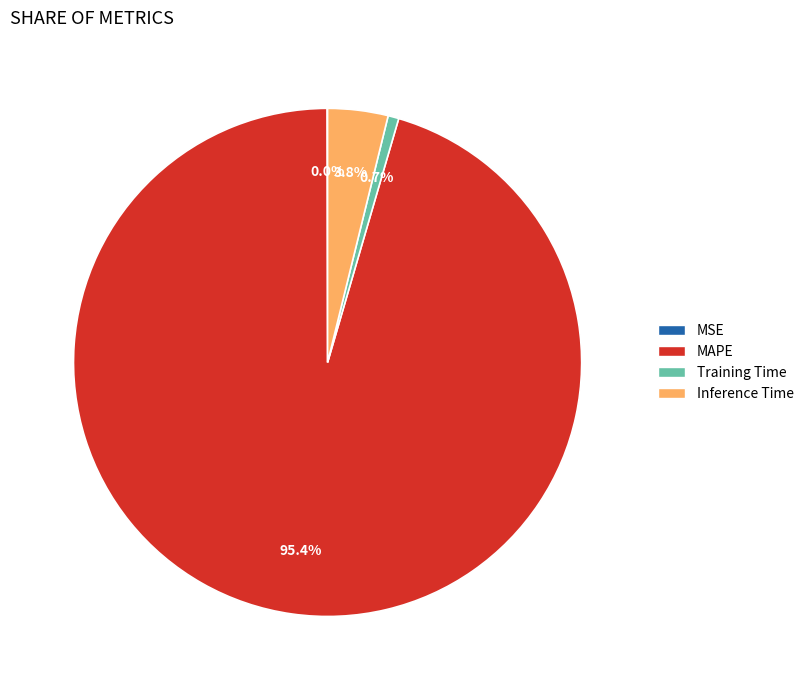

True or false: Training Time accounts for 1% of the total.

True